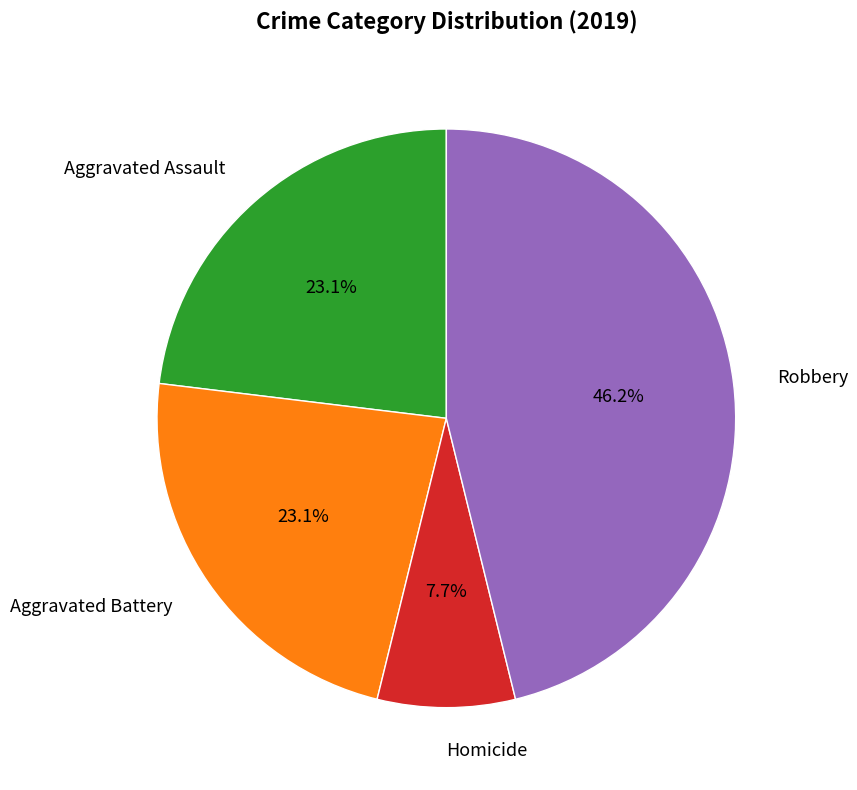

True or false: Aggravated Battery accounts for 23% of the total.

True